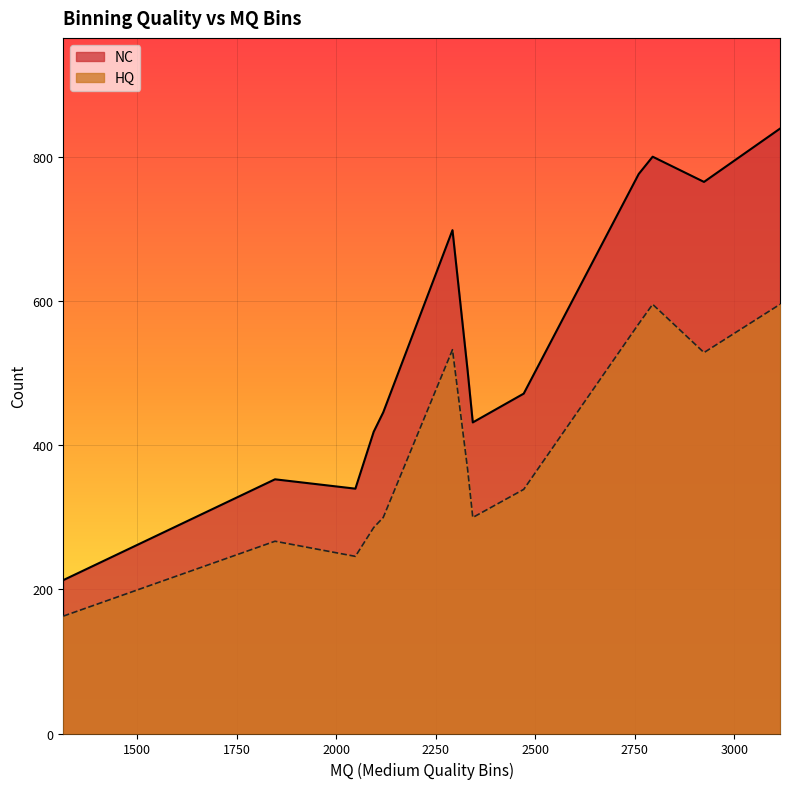

What is the greatest value displayed?

840